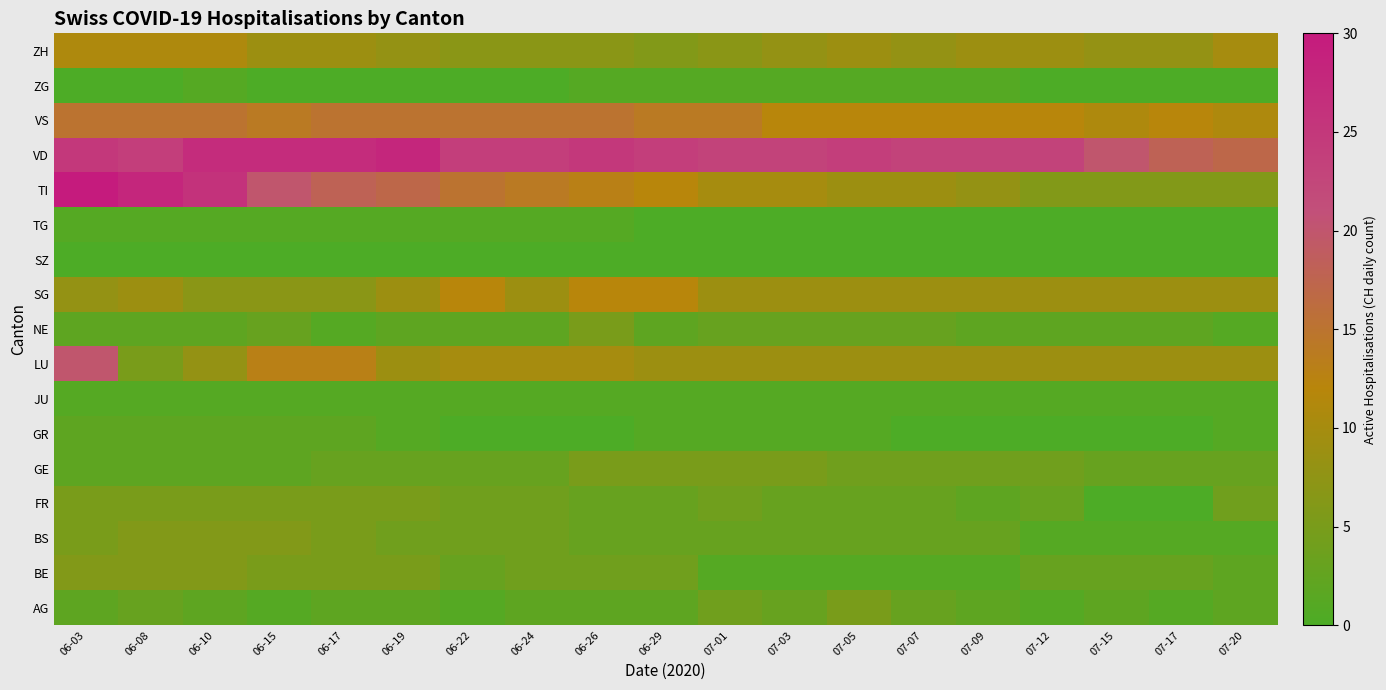

At which category is the sum across all series the highest?

06-03